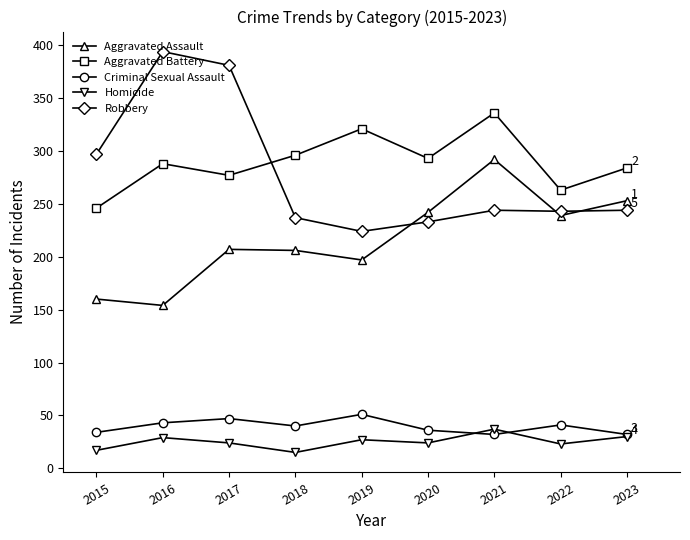

Where is the first local maximum for Aggravated Battery?

2016